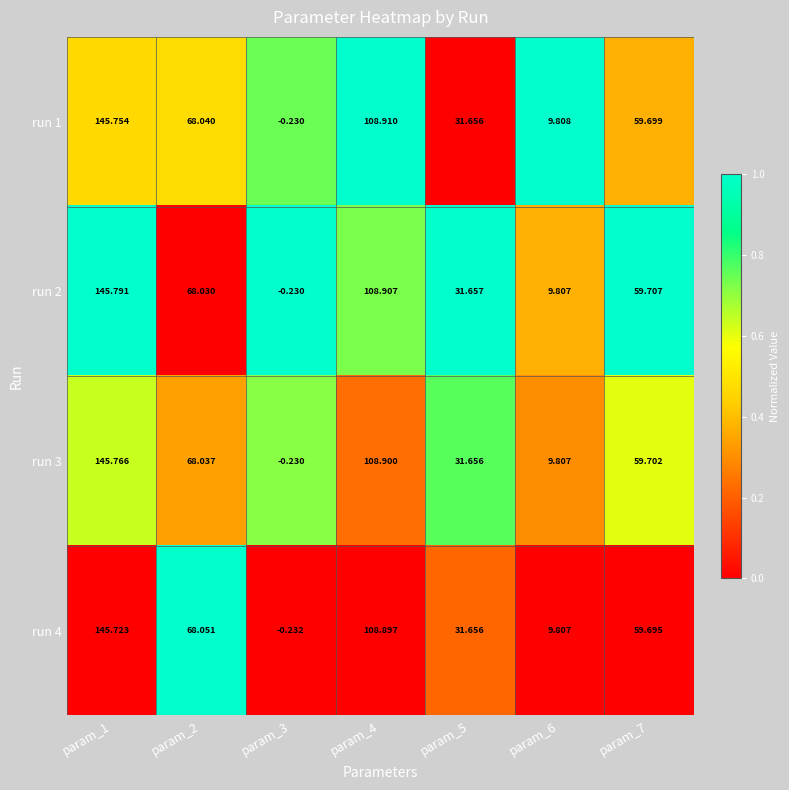

What is the difference between the highest and lowest values at param_4?

0.0